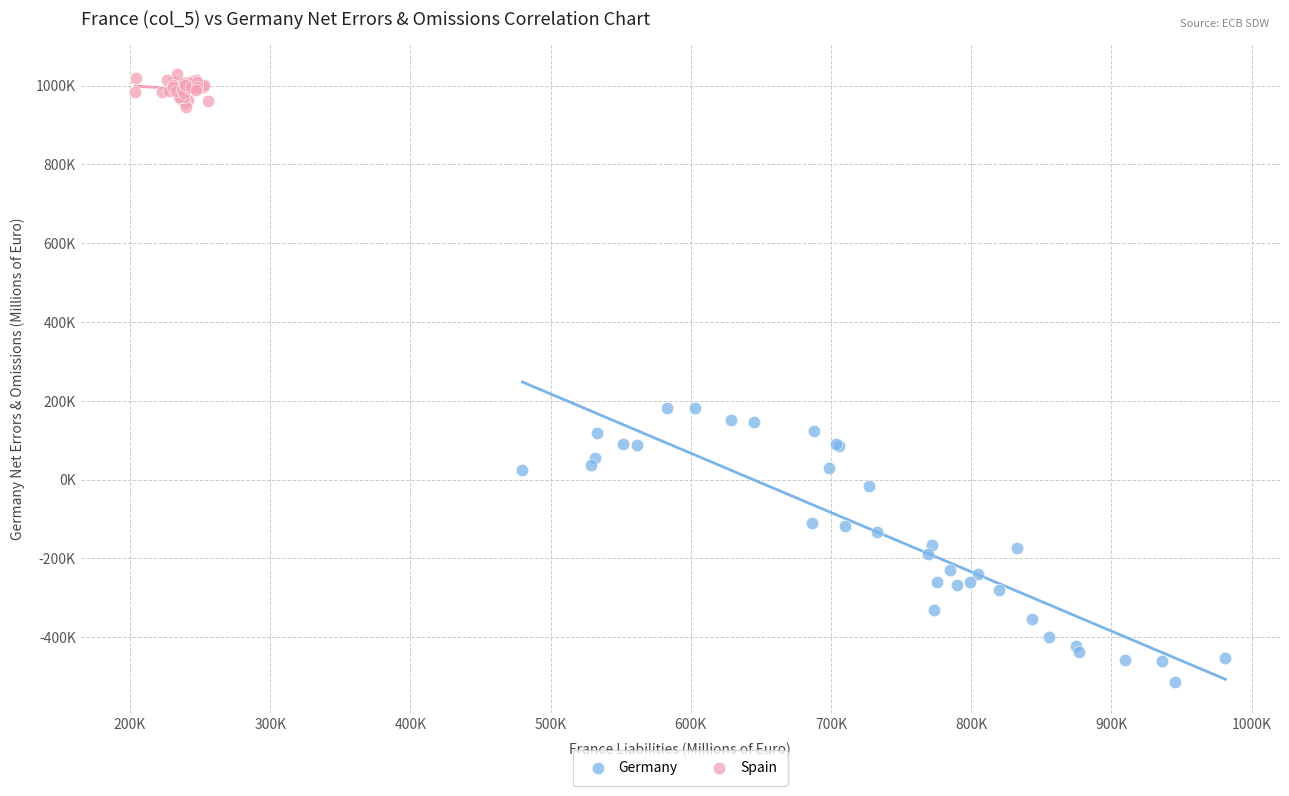

What are all the series names shown in the legend?

Germany, Spain